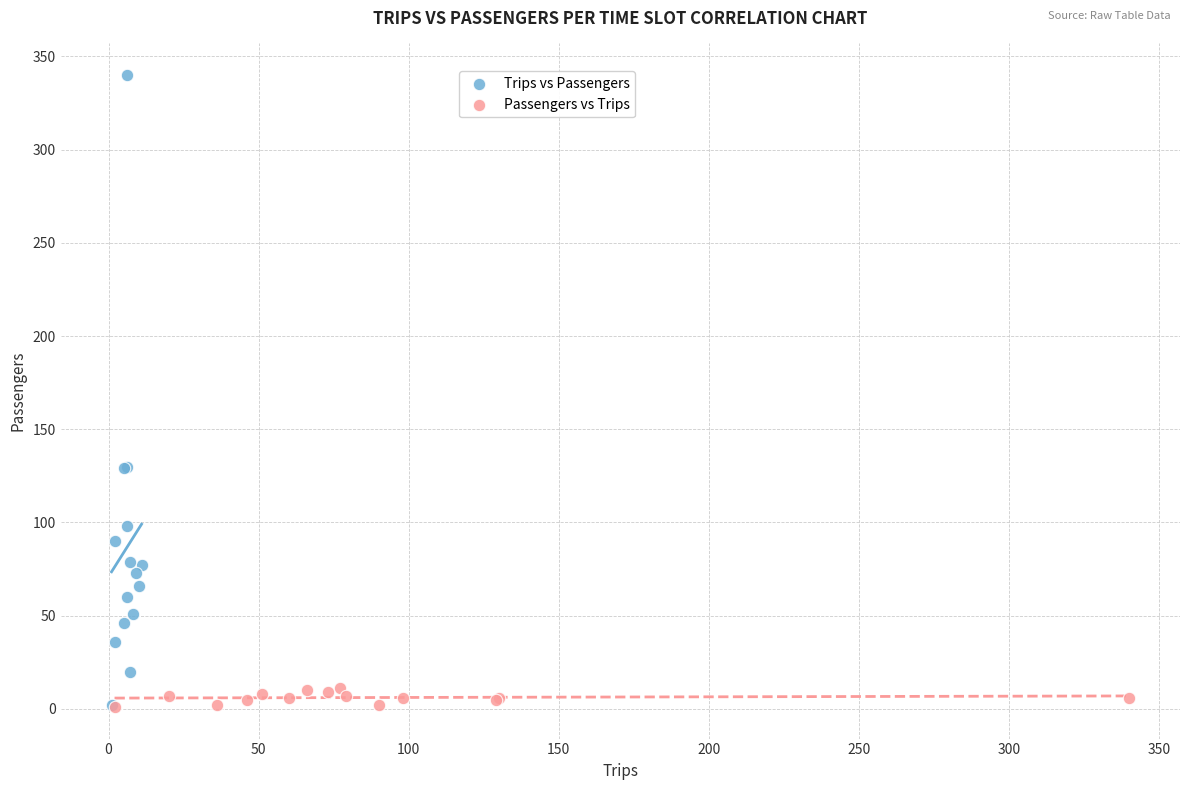

Which series has the largest Y range (max minus min)?

Trips vs Passengers